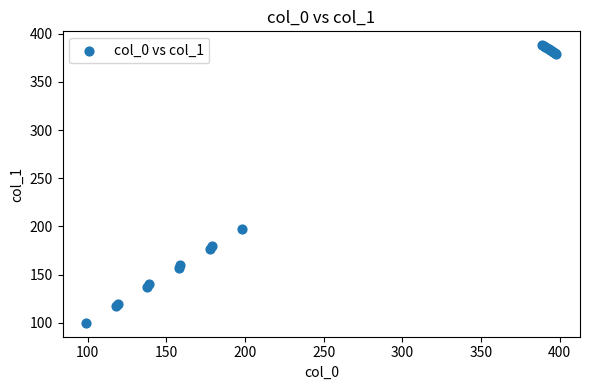

What Y value in the scatter plot is closest to 244?

197.0